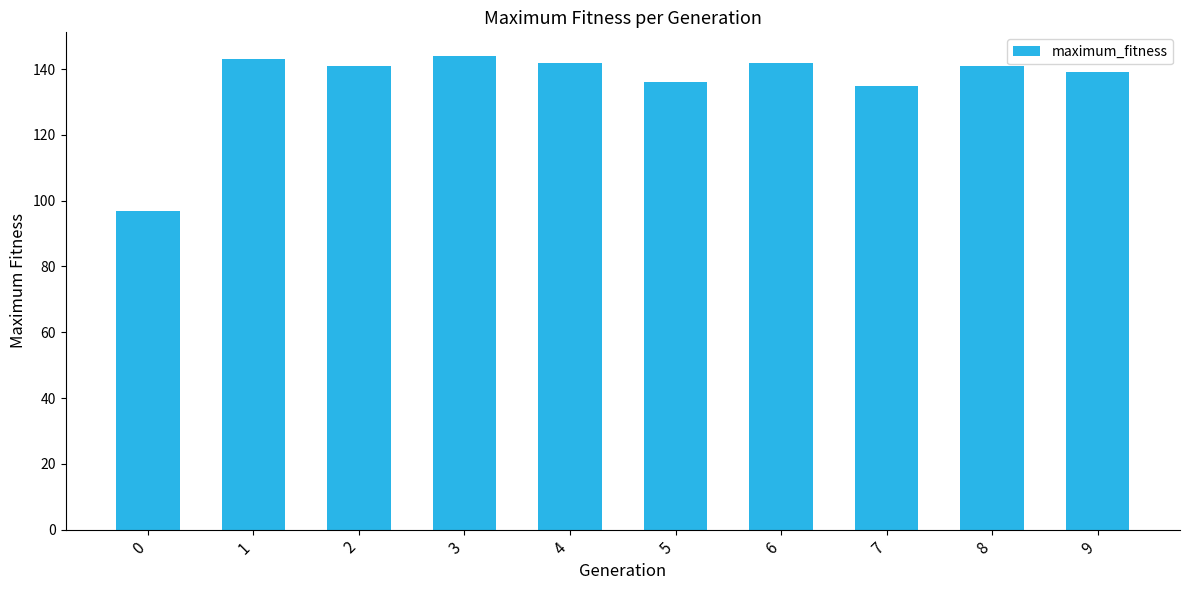

Which has a higher value, 6 or 7?

6